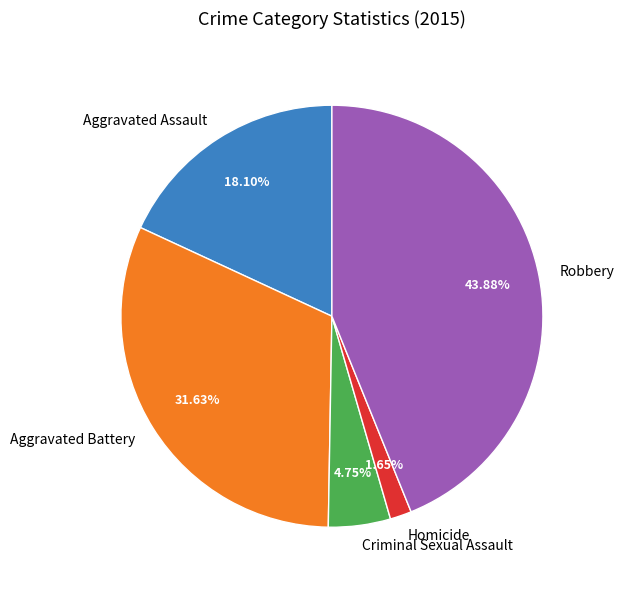

Approximately how many times larger is the value at Aggravated Battery compared to Aggravated Assault?

1.7